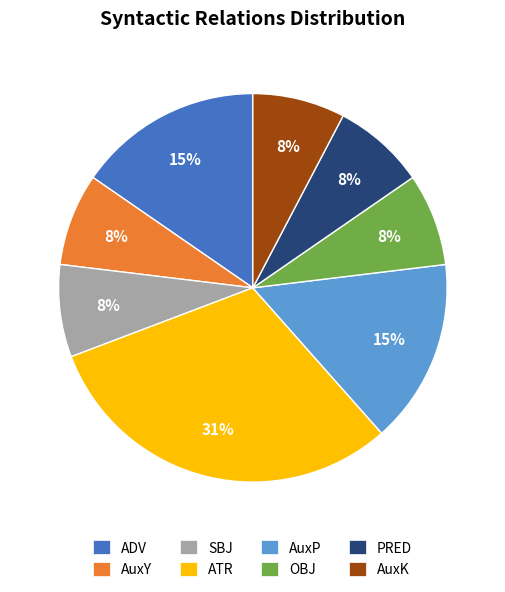

Does AuxK account for over 50% of the chart?

No